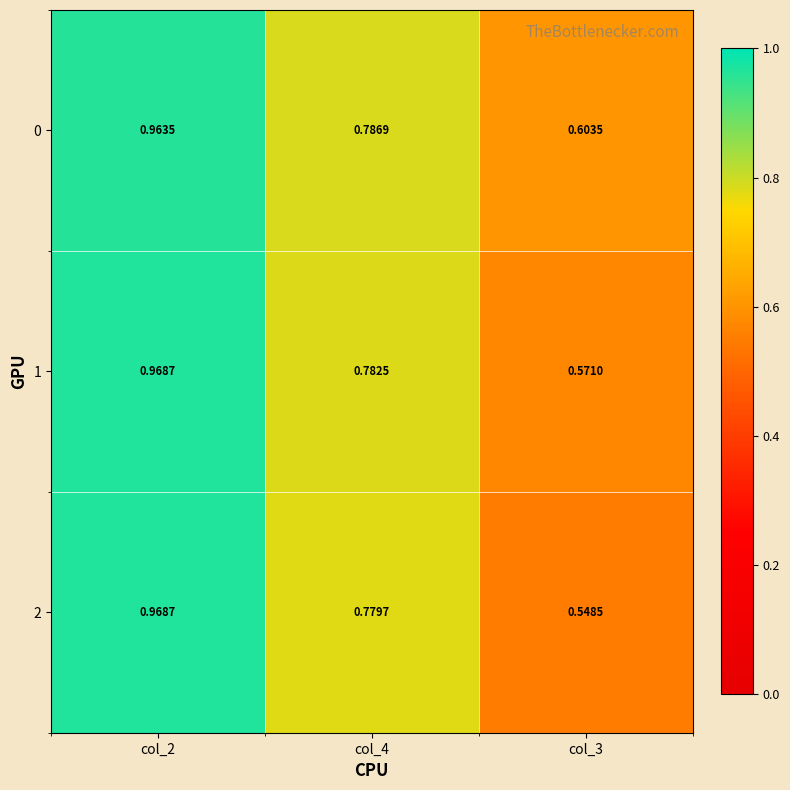

Is the value of 0 at col_2 greater than the value of 2 at col_4?

Yes